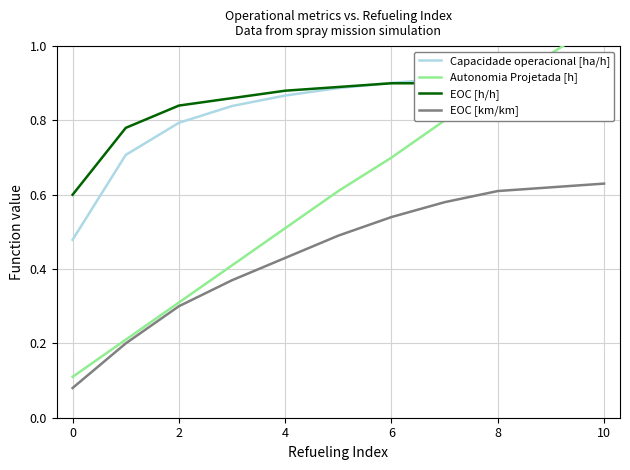

How many data points does each series have?

11